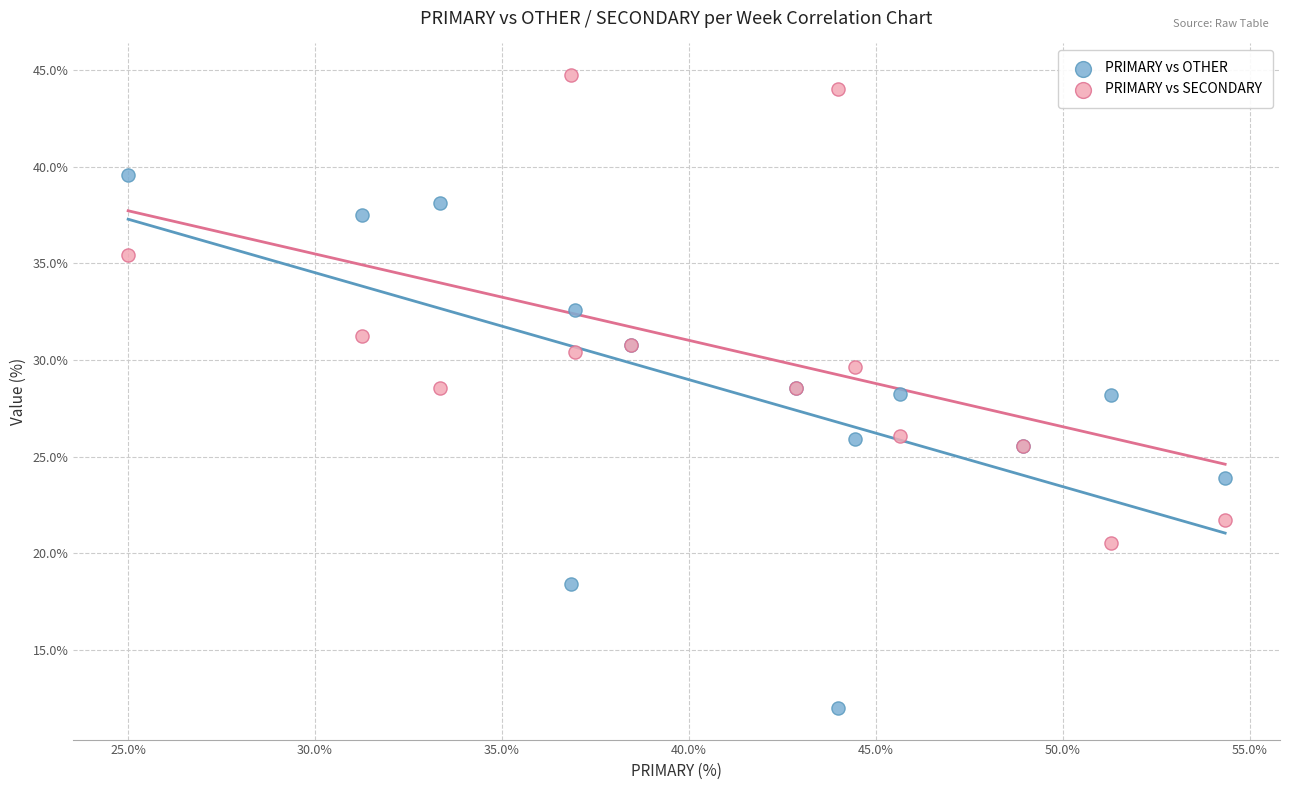

Which series reaches the maximum Y coordinate?

PRIMARY vs SECONDARY